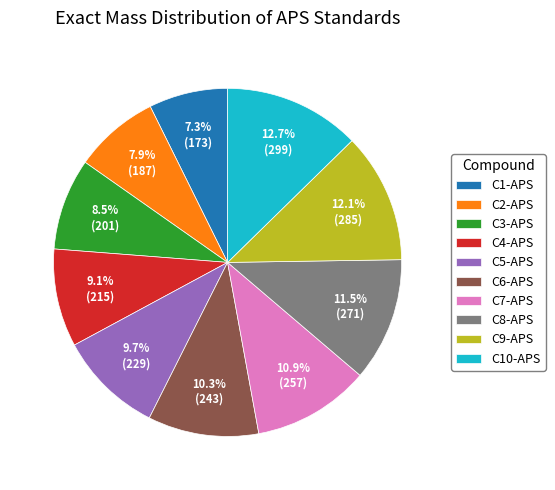

Which has a higher value, C1-APS or C9-APS?

C9-APS